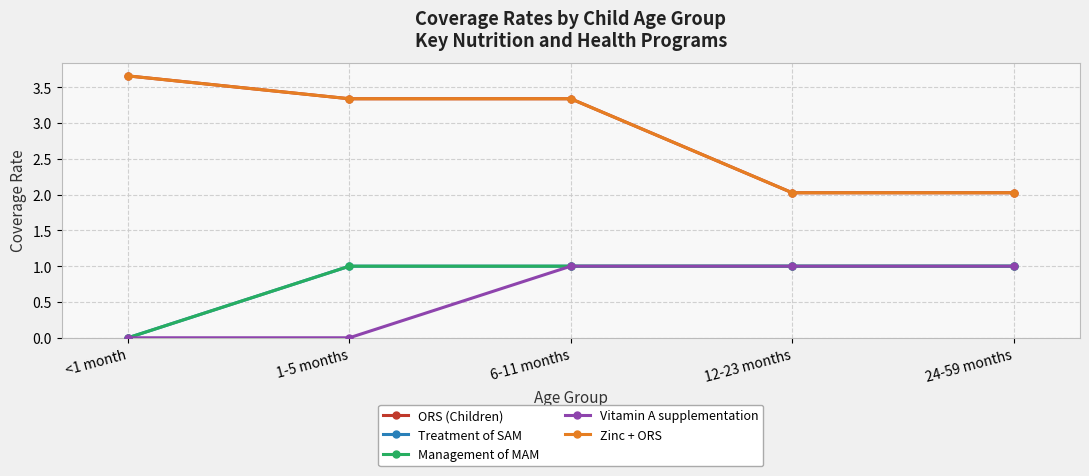

Reading right to left, list all the values displayed in this chart.

ORS (Children): 2.0	2.0	3.3	3.3	3.7
Treatment of SAM: 1.0	1.0	1.0	1.0	0.0
Management of MAM: 1.0	1.0	1.0	1.0	0.0
Vitamin A supplementation: 1.0	1.0	1.0	0.0	0.0
Zinc + ORS: 2.0	2.0	3.3	3.3	3.7